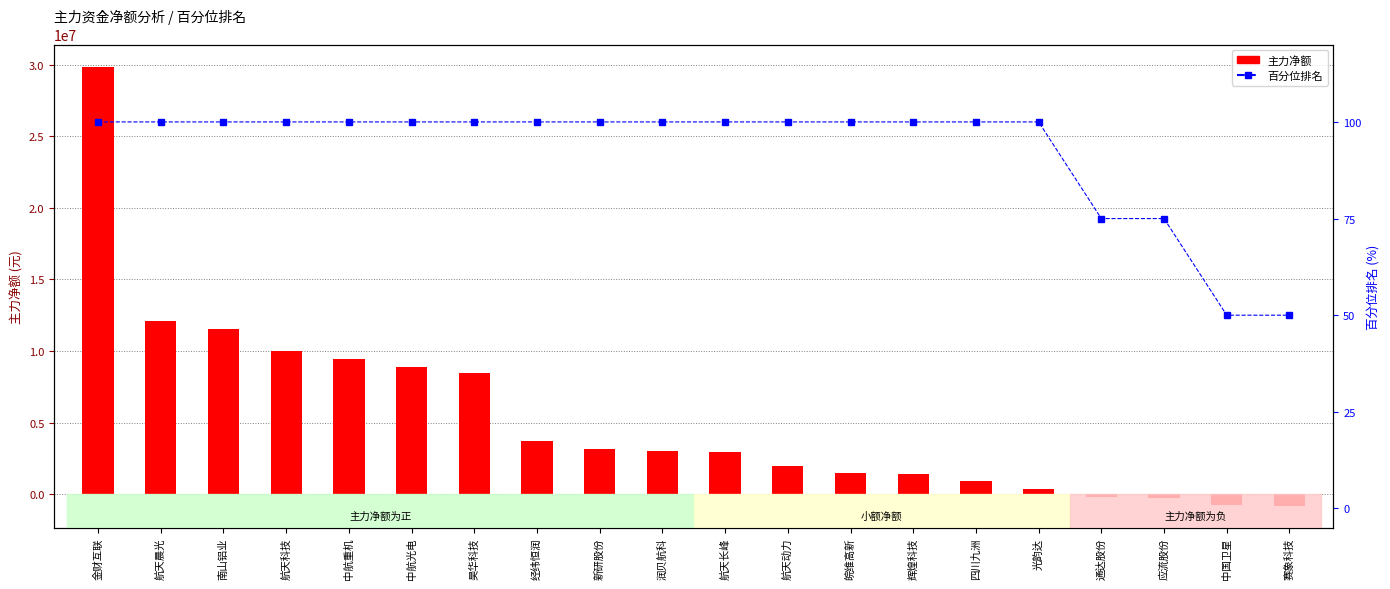

How many groups of bars are there?

20